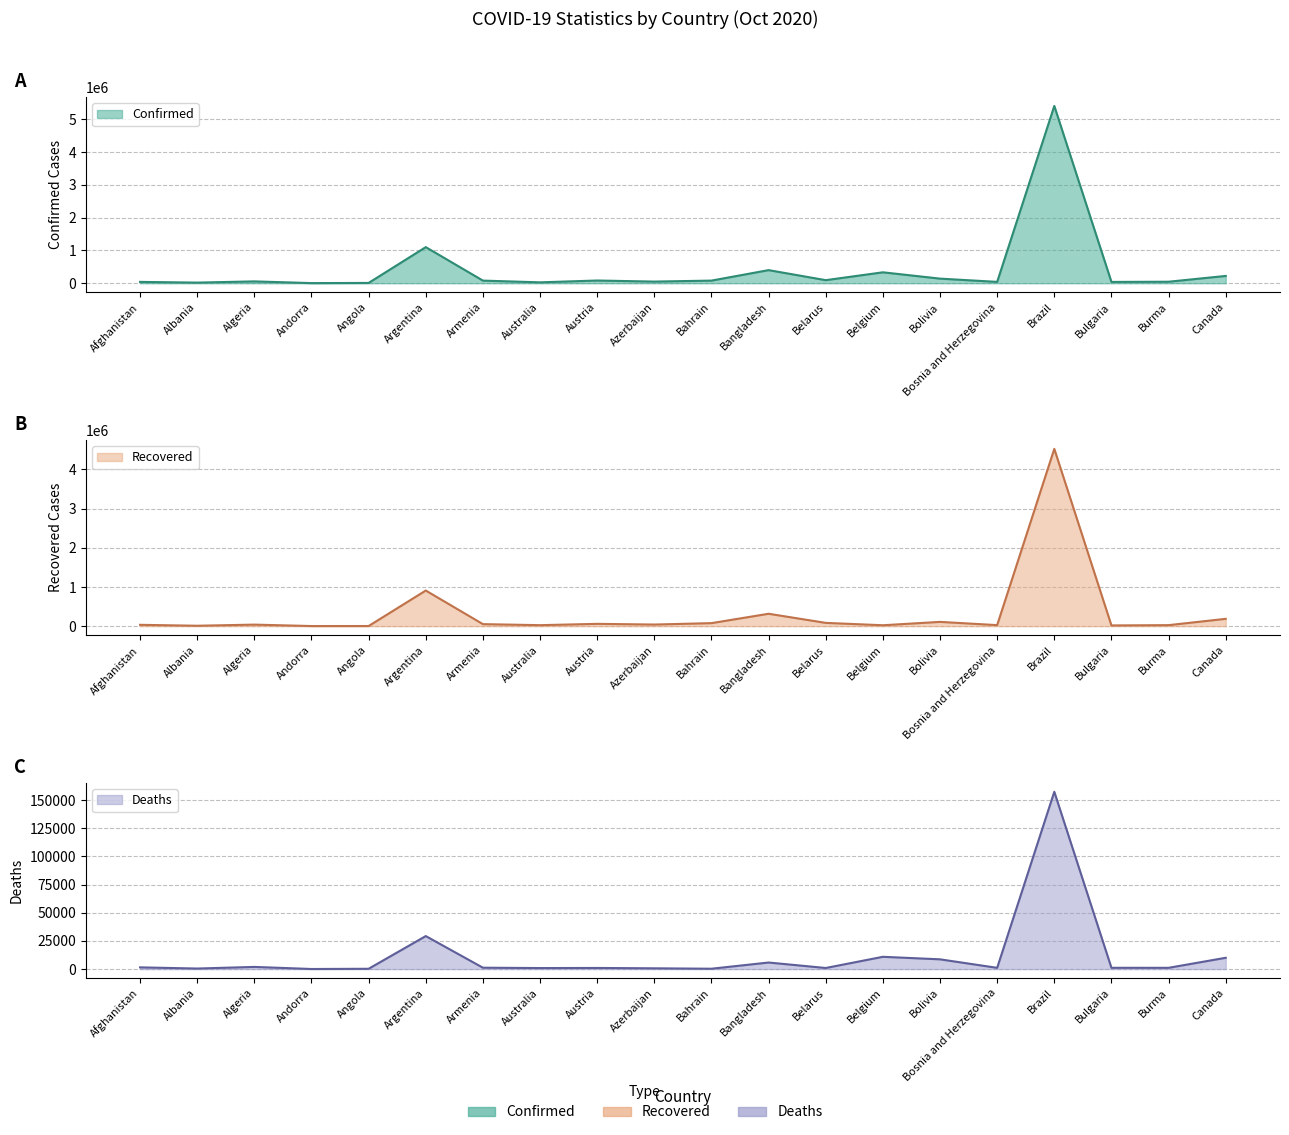

What is the label of the 7th point from the left?

Armenia